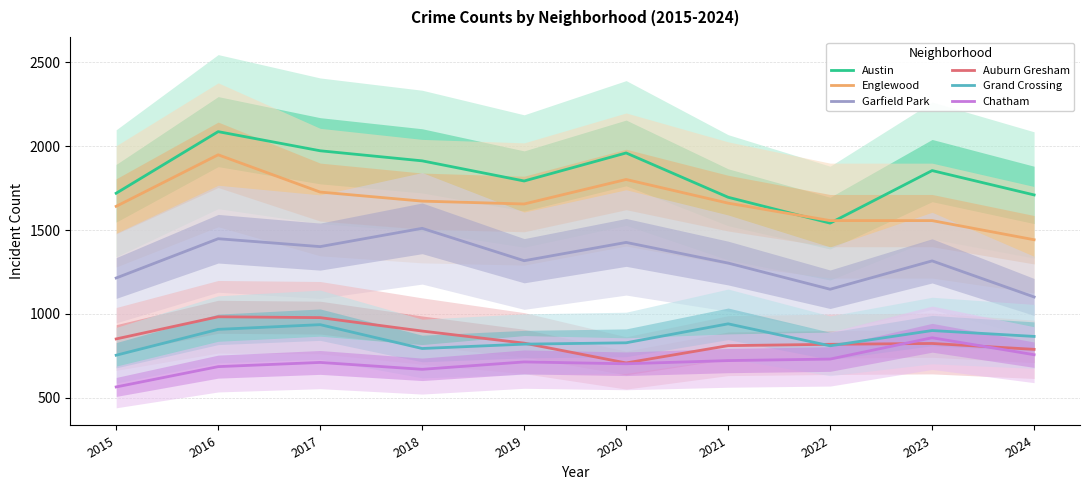

What is the difference between the maximum and minimum values in the Auburn Gresham series?

275